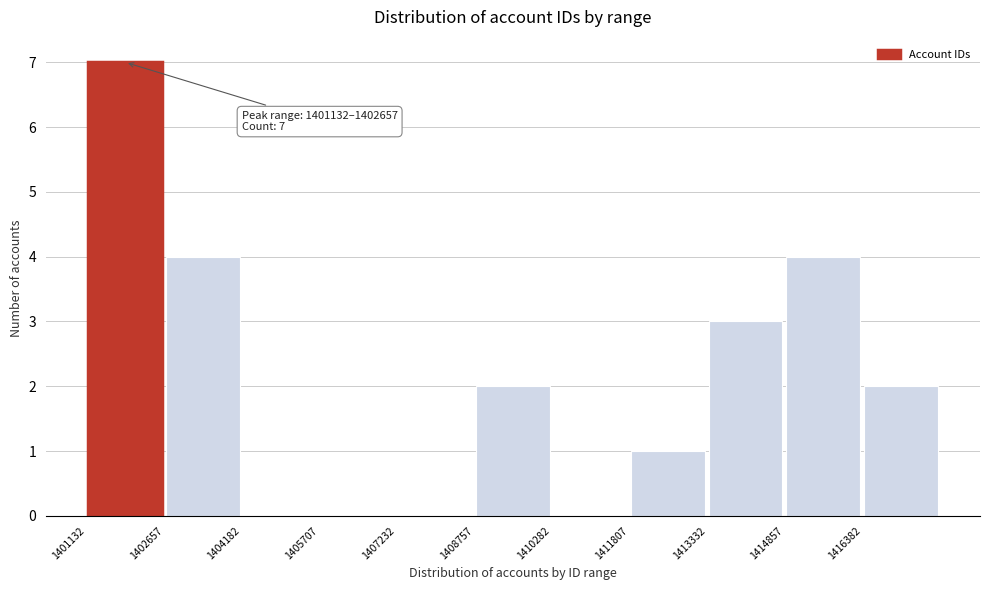

Over which range of the x-axis is the bar tallest?

1401200 to 1402600